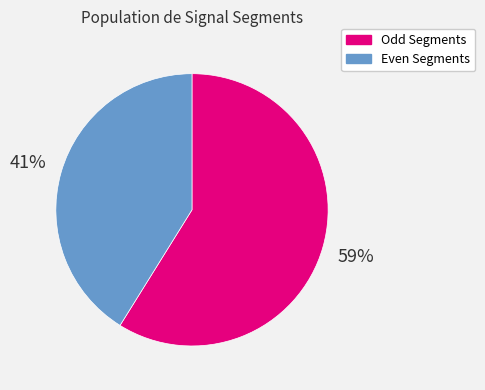

To the nearest percent, what is the average slice percentage?

50%